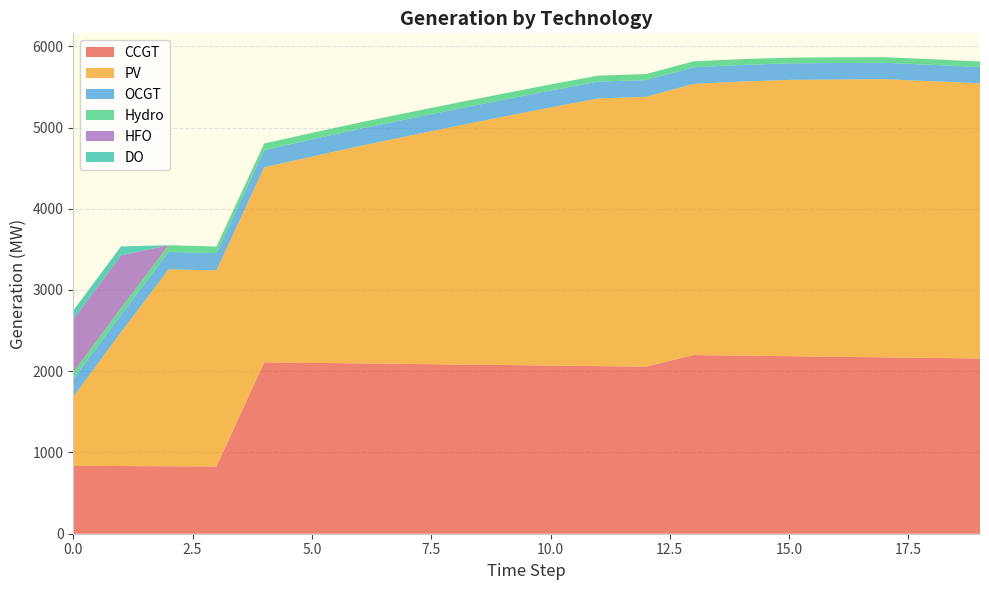

Reading left to right, what are all the values shown in this chart?

CCGT: 0=836	1=833	2=830	3=828	4=2110	5=2103	6=2097	7=2090	8=2083	9=2077	10=2070	11=2063	12=2057	13=2199	14=2192	15=2185	16=2178	17=2171	18=2164	19=2157
PV: 0=850	1=1647	2=2425	3=2413	4=2400	5=2539	6=2674	7=2804	8=2931	9=3055	10=3177	11=3295	12=3321	13=3338	14=3374	15=3401	16=3413	17=3424	18=3406	19=3388
OCGT: 0=216	1=215	2=214	3=213	4=213	5=212	6=211	7=210	8=209	9=208	10=208	11=207	12=206	13=205	14=204	15=203	16=203	17=202	18=201	19=200
Hydro: 0=84	1=83	2=82	3=81	4=80	5=80	6=79	7=78	8=77	9=76	10=75	11=74	12=74	13=73	14=72	15=71	16=70	17=69	18=69	19=68
HFO: 0=651	1=648	2=0	3=0	4=0	5=0	6=0	7=0	8=0	9=0	10=0	11=0	12=0	13=0	14=0	15=0	16=0	17=0	18=0	19=0
DO: 0=111	1=111	2=0	3=0	4=0	5=0	6=0	7=0	8=0	9=0	10=0	11=0	12=0	13=0	14=0	15=0	16=0	17=0	18=0	19=0